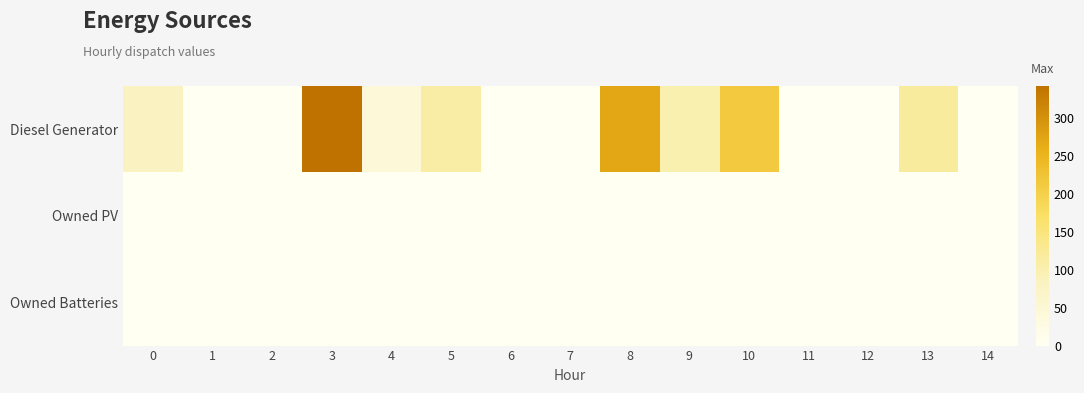

Reading right to left, what are all the values shown in this chart?

Diesel Generator: 14=0	13=117	12=0	11=0	10=215	9=101	8=271	7=0	6=0	5=110	4=43	3=342	2=0	1=0	0=82
Owned PV: 14=0	13=0	12=0	11=0	10=0	9=0	8=0	7=0	6=0	5=0	4=0	3=0	2=0	1=0	0=0
Owned Batteries: 14=0	13=0	12=0	11=0	10=0	9=0	8=0	7=0	6=0	5=0	4=0	3=0	2=0	1=0	0=0